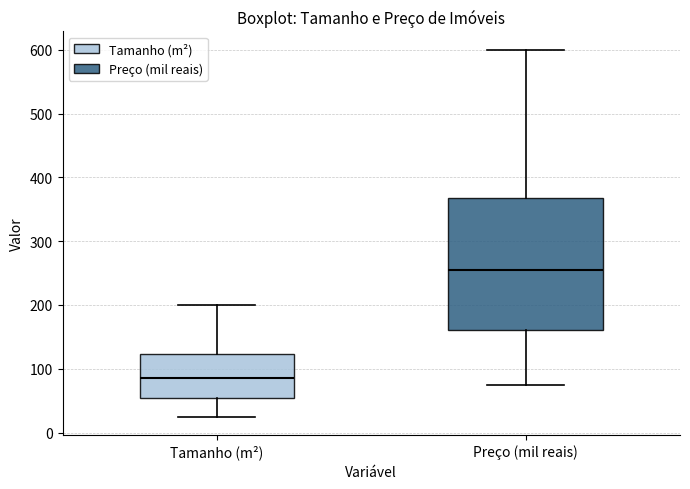

Which box is the tallest, from its lower edge to its upper edge?

Preço (mil reais)